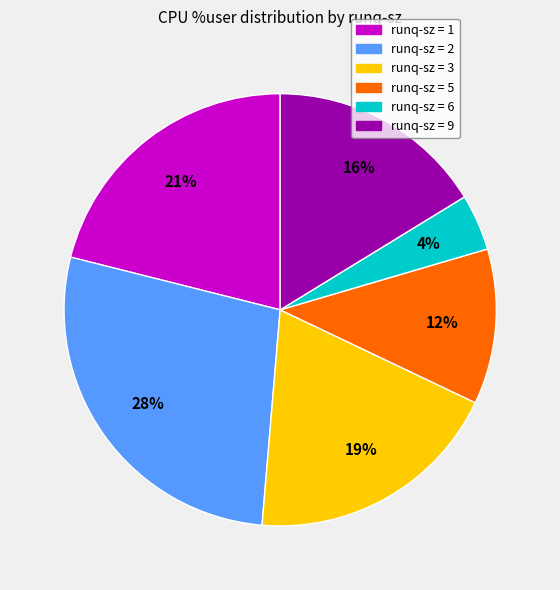

Is there a majority slice in this chart?

No